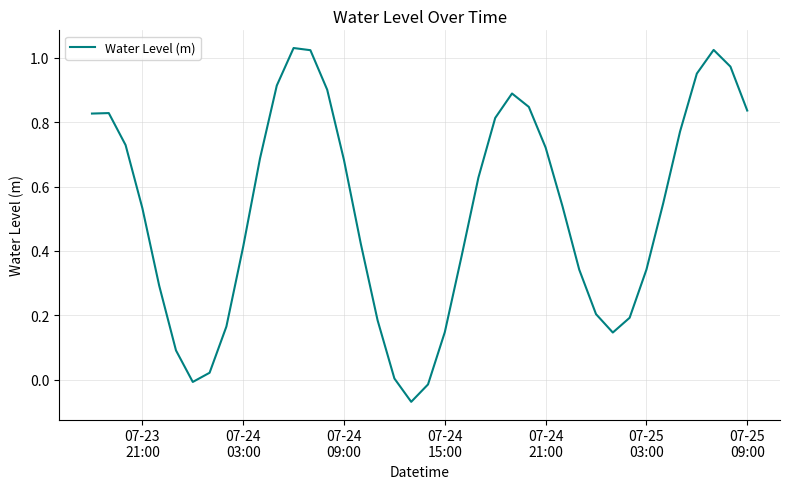

How many categories are shown in the chart?

40